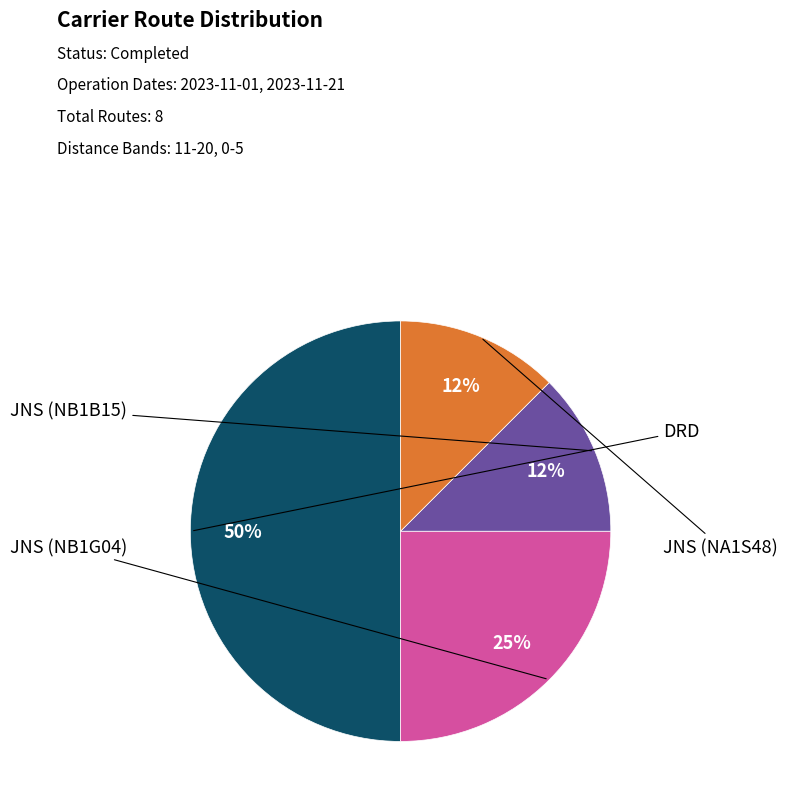

To the nearest percent, what is the average slice percentage?

25%